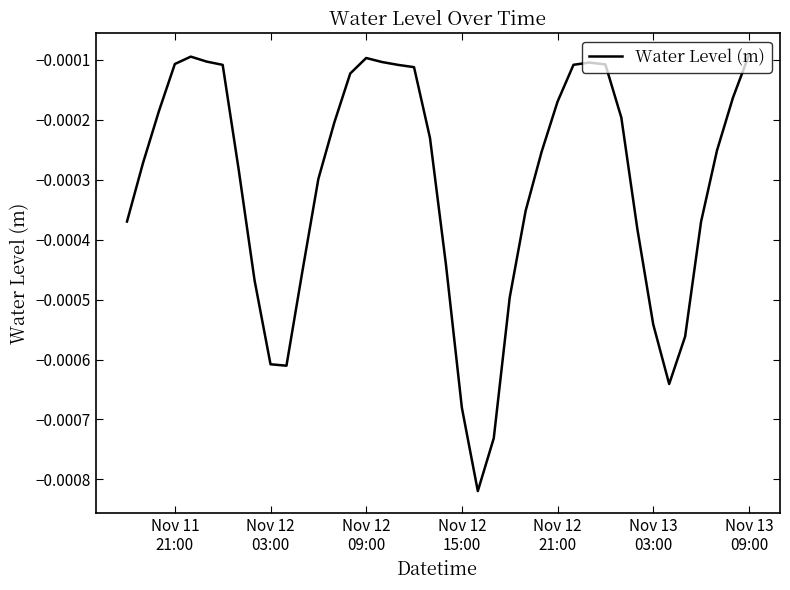

How many lines are shown in the chart?

1